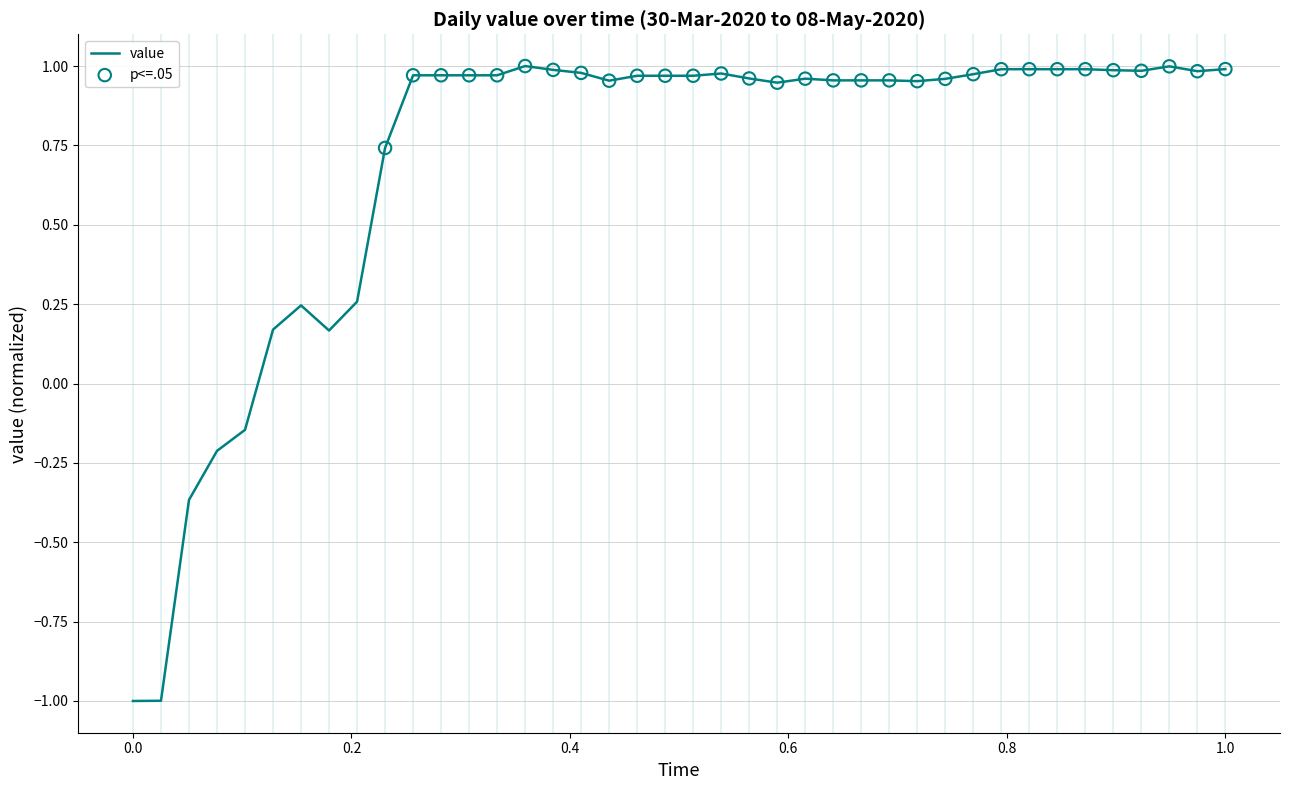

What is the smallest value displayed?

-1.0